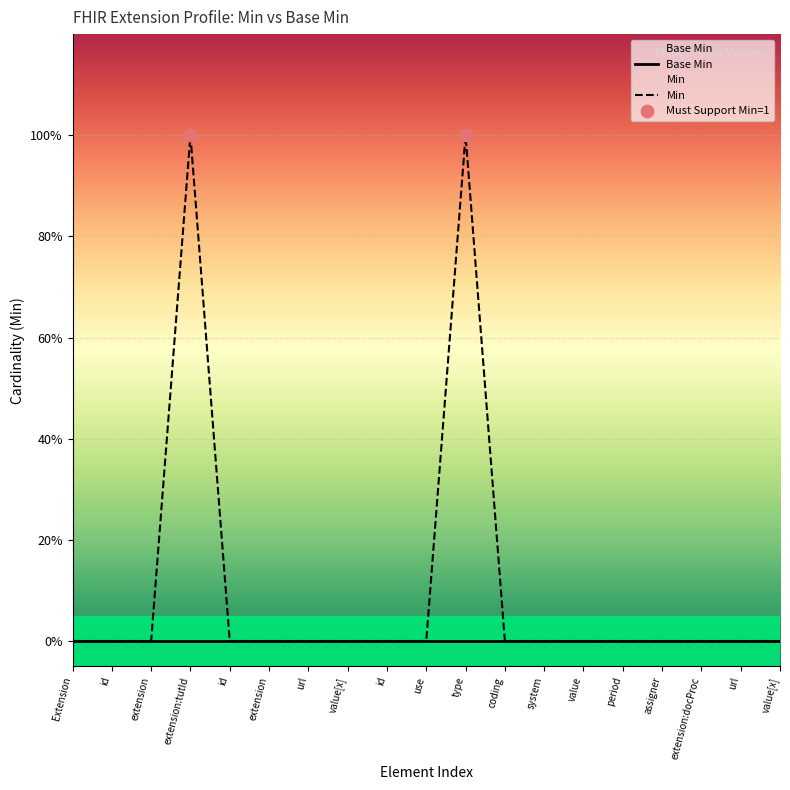

What is the change in value from type to extension:docProc?

-1